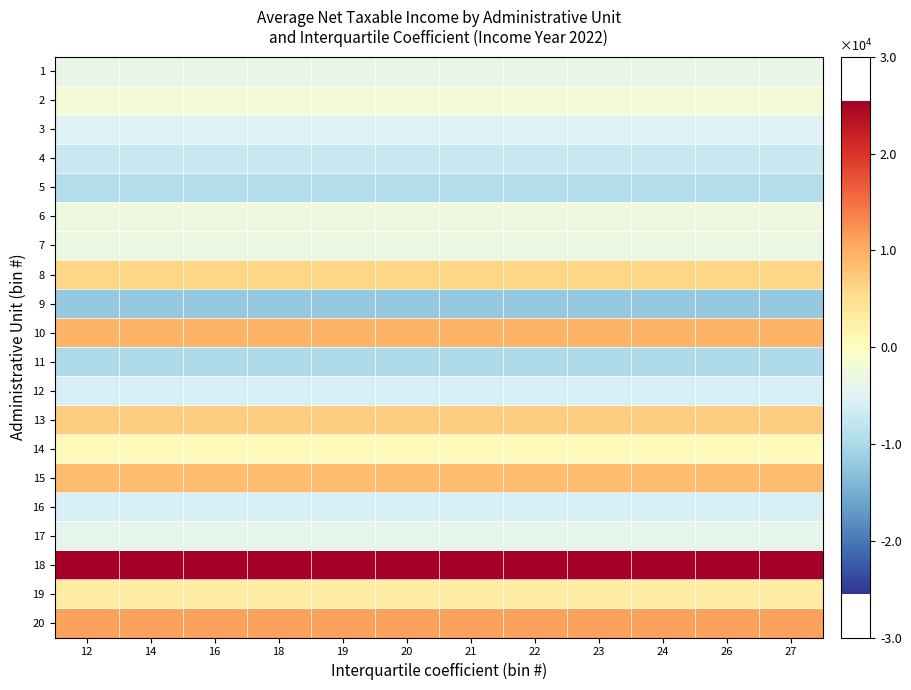

What is the greatest value displayed?

25463.8